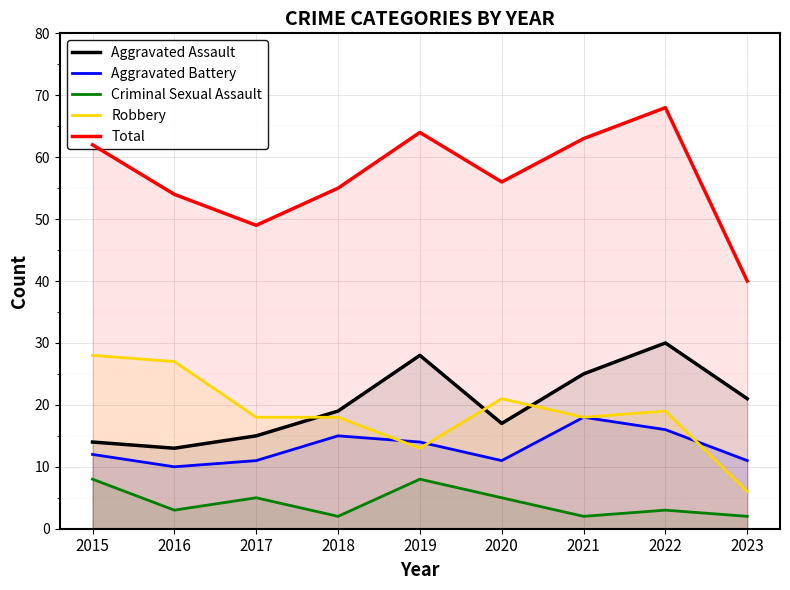

True or false: Aggravated Assault has more than 1 interior local peaks.

True